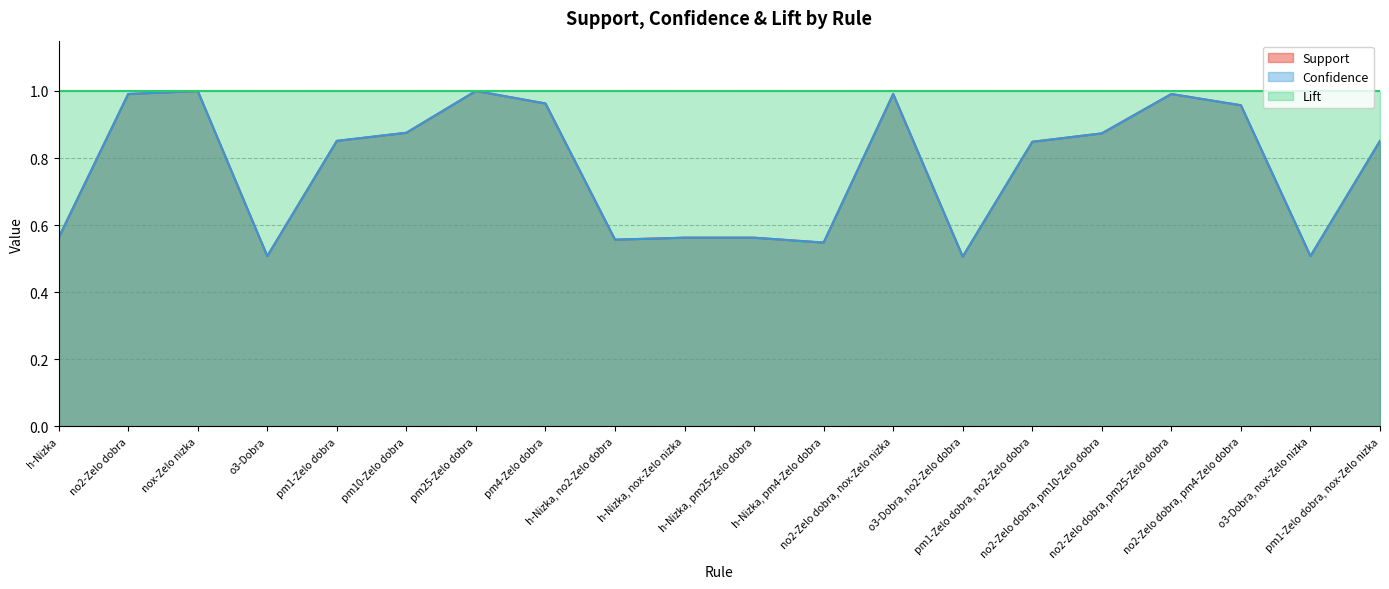

True or false: Confidence and Support intersect in this chart.

False